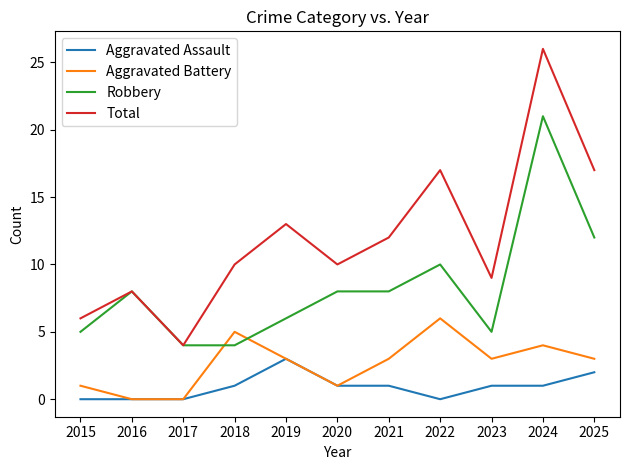

What is the sum of the Aggravated Battery values at 2023 and 2016?

3